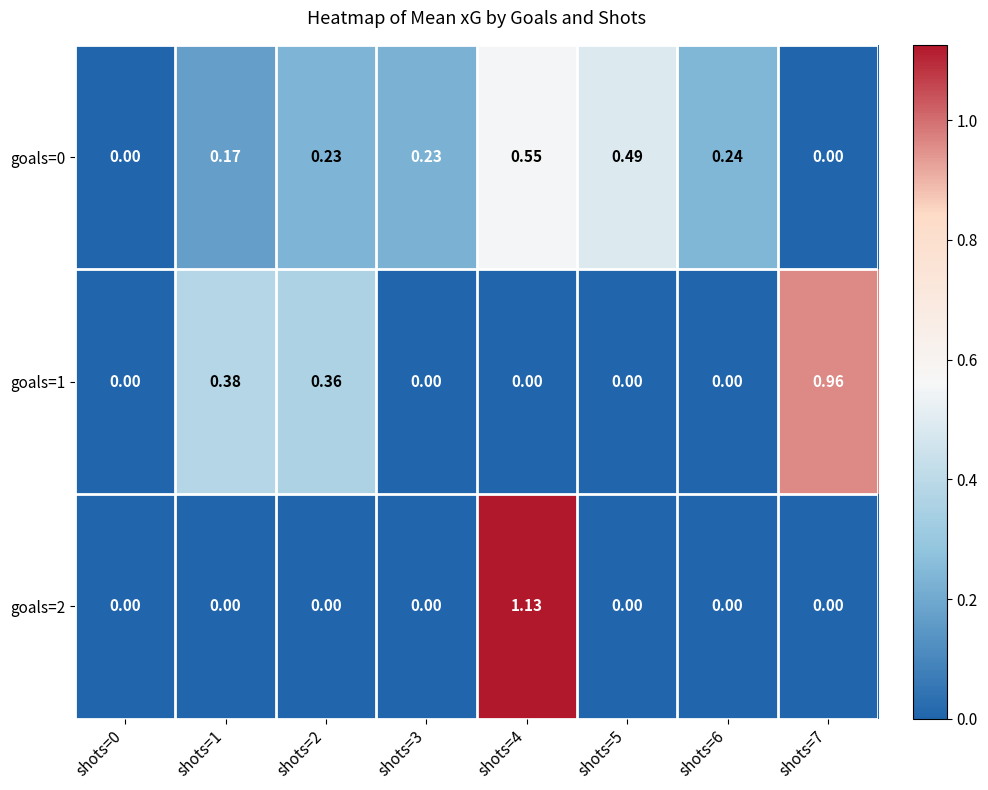

Is the value of goals=0 at shots=6 greater than the value of goals=2 at shots=5?

Yes